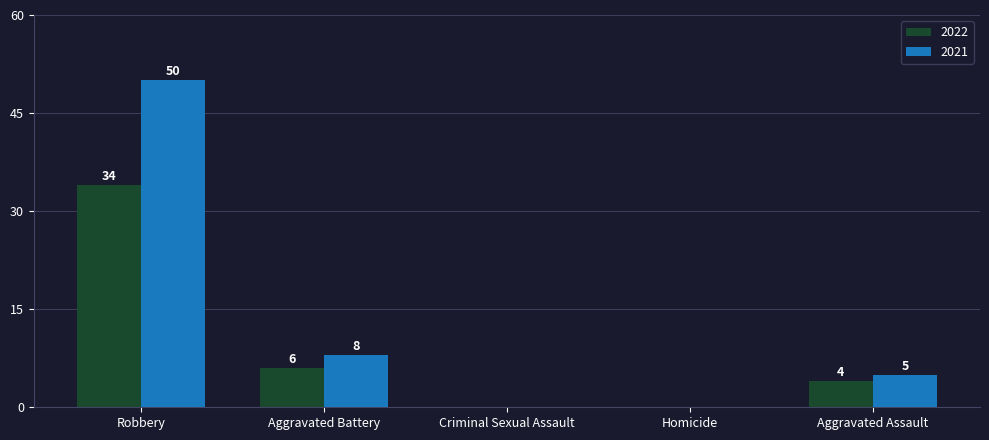

Which series changed the most between Aggravated Battery and Homicide?

2021